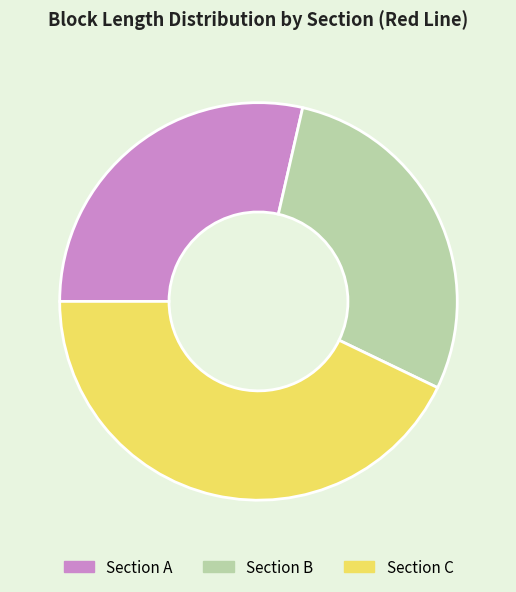

Is there a majority slice in this chart?

No